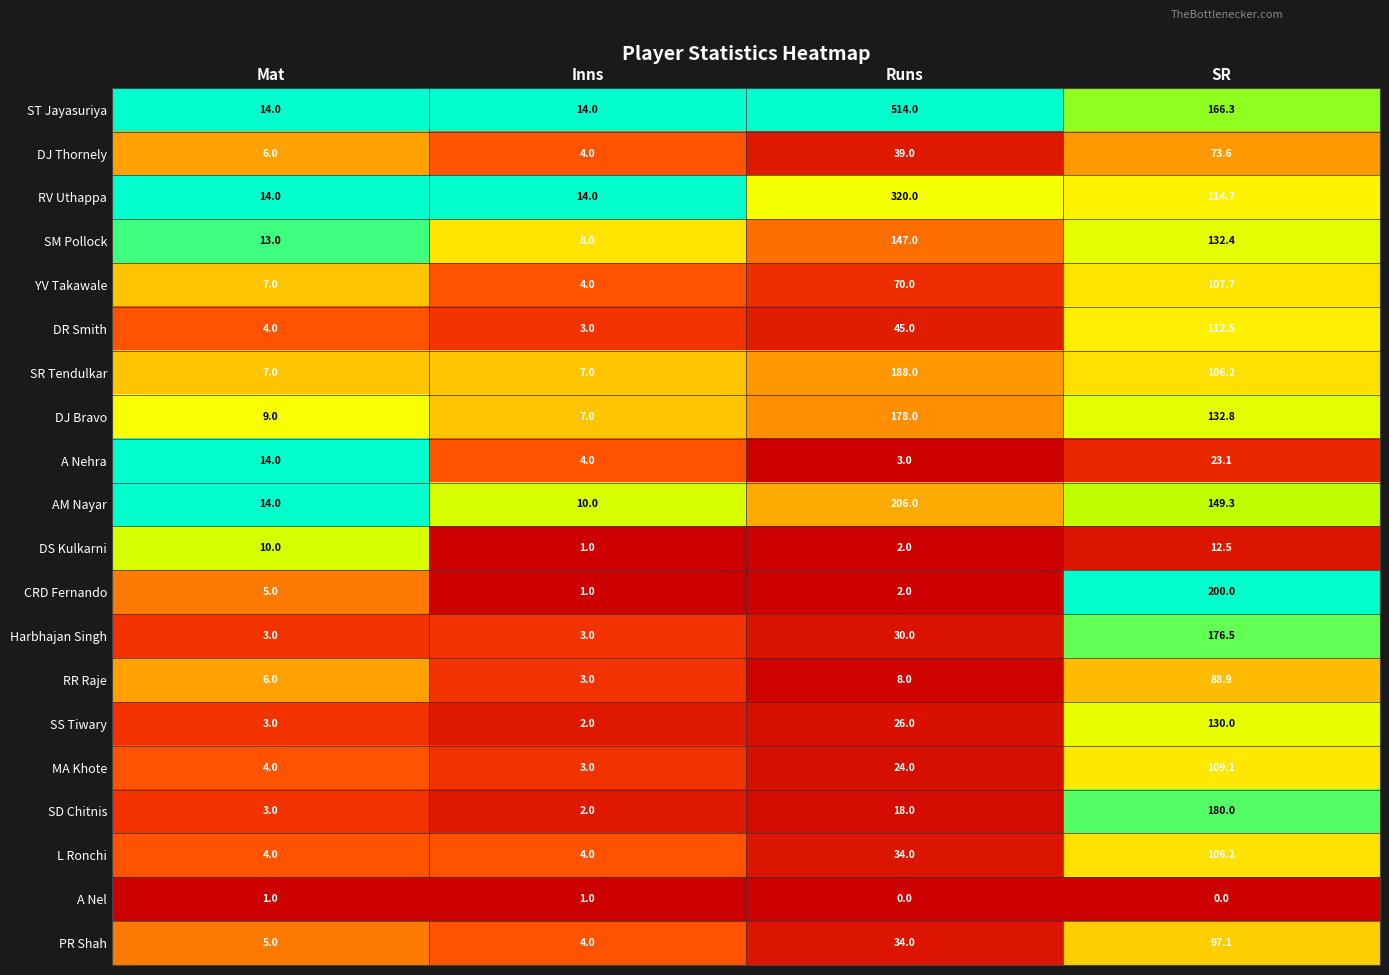

Which series changed the most between Mat and Runs?

ST Jayasuriya